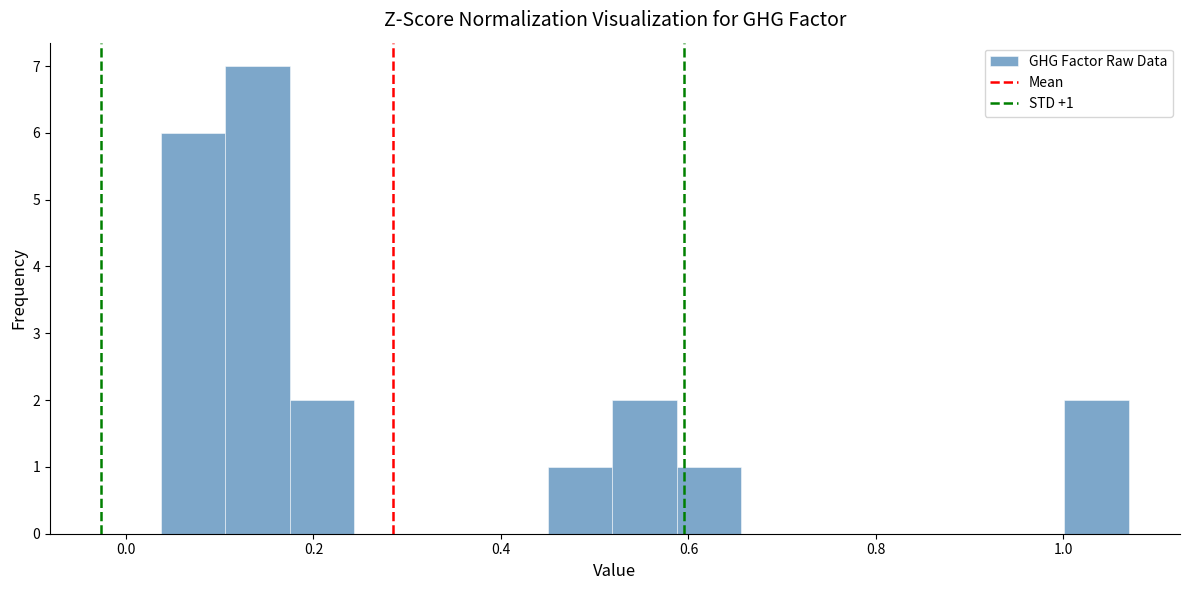

Around what value on the x-axis is the tallest bar? Give the approximate position of its centre, as read against the axis.

0.14